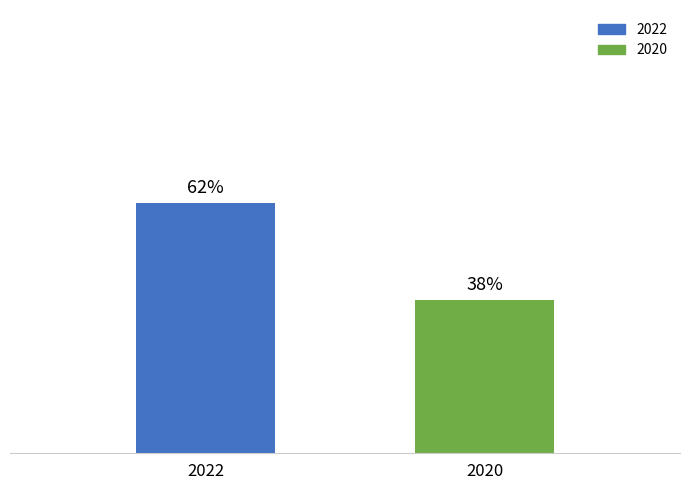

List the labels in order of value, smallest first.

2020, 2022